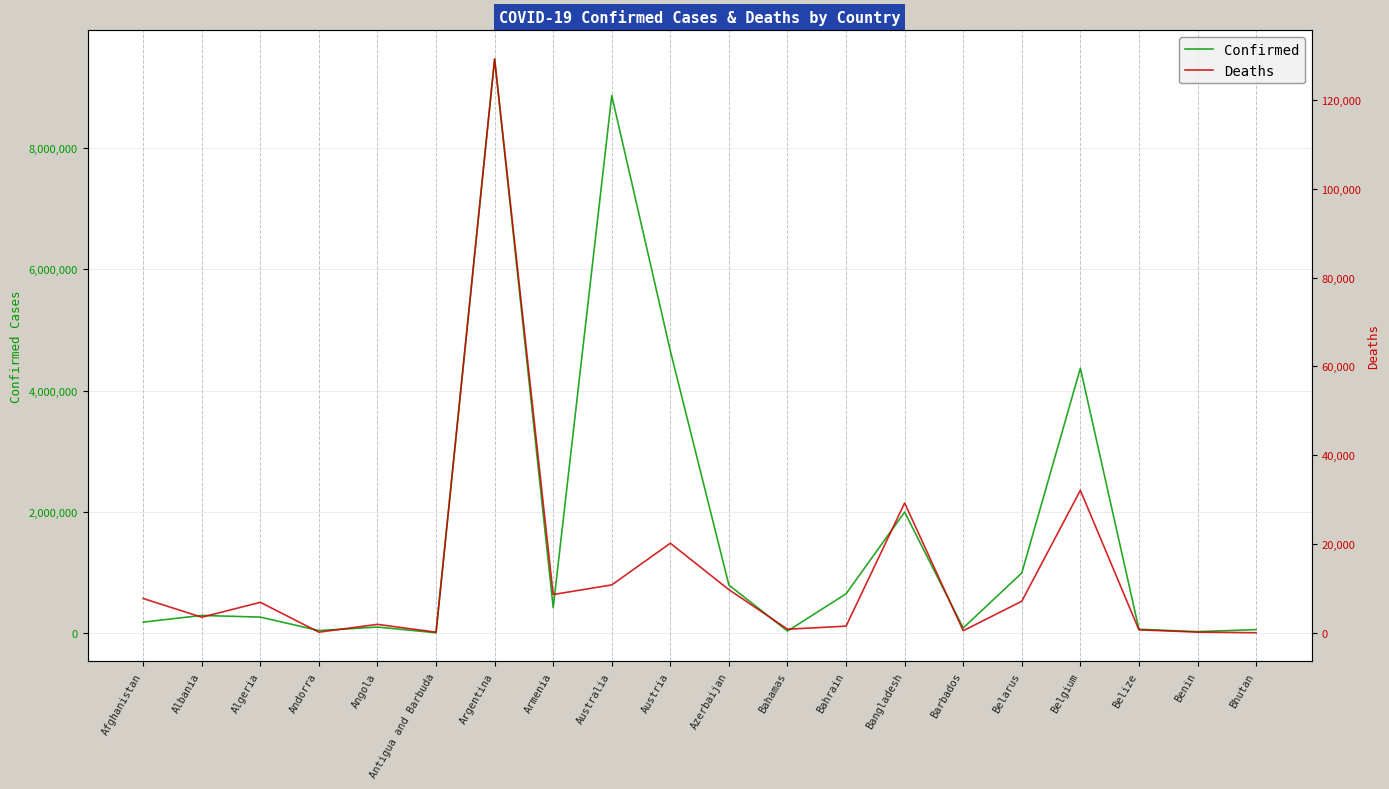

True or false: Deaths and Confirmed cross at least once.

False